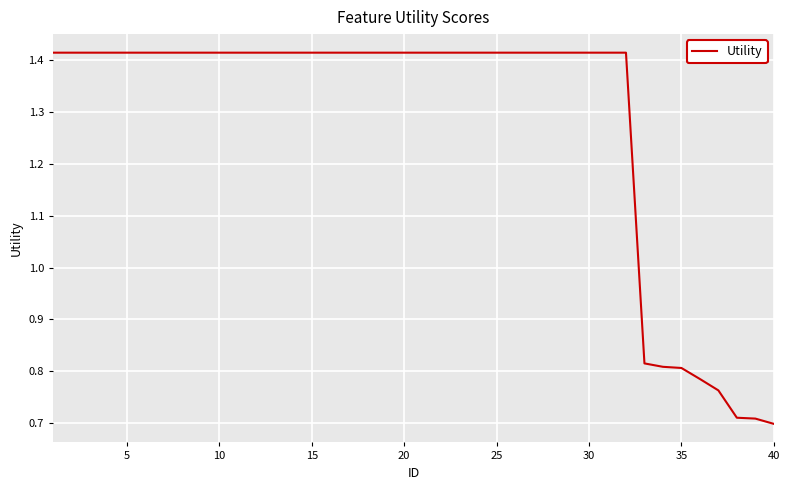

What is the ratio of the value at 40 to the value at 20?

0.5